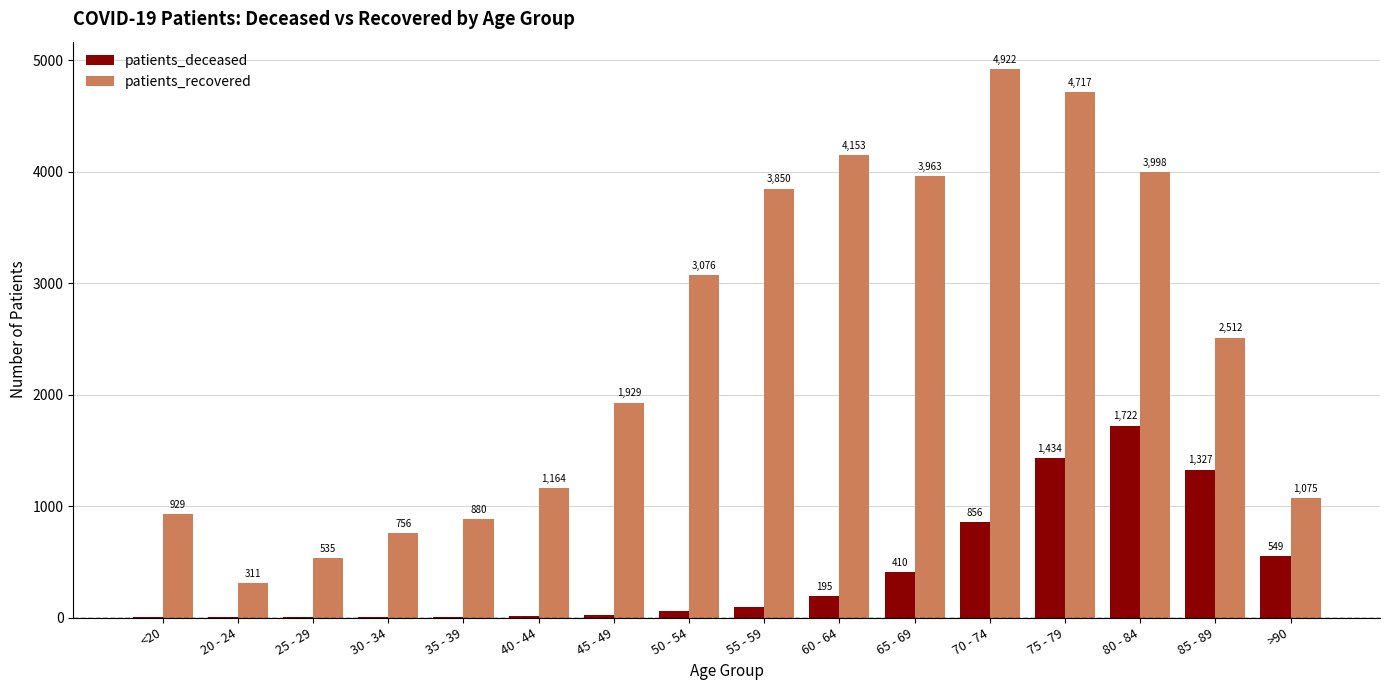

The value of patients_deceased at 75 - 79 is 1434. True or false?

True